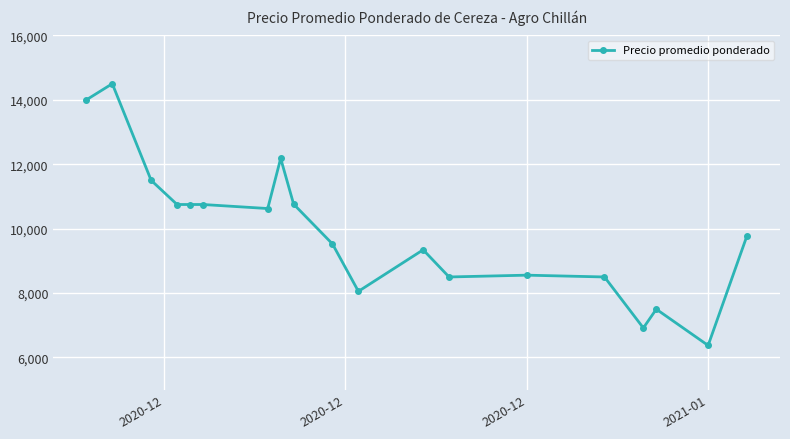

What is the greatest value displayed?

14500.0